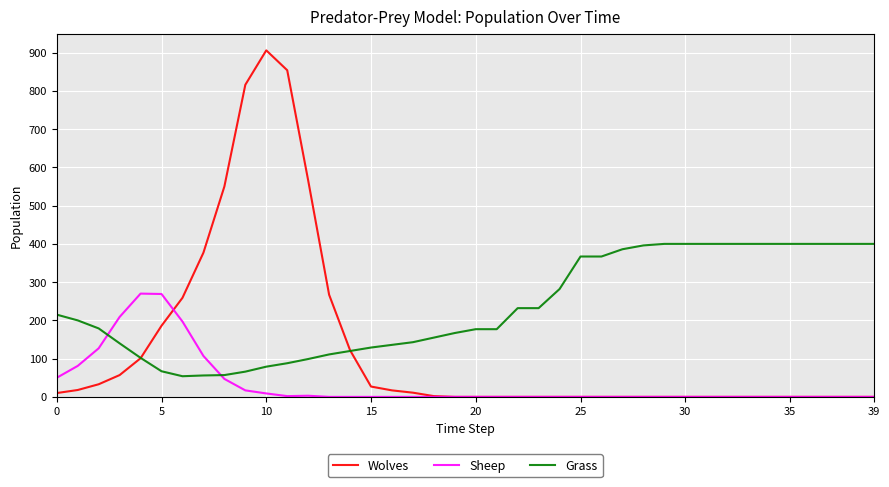

Which series has the widest spread of values?

Wolves